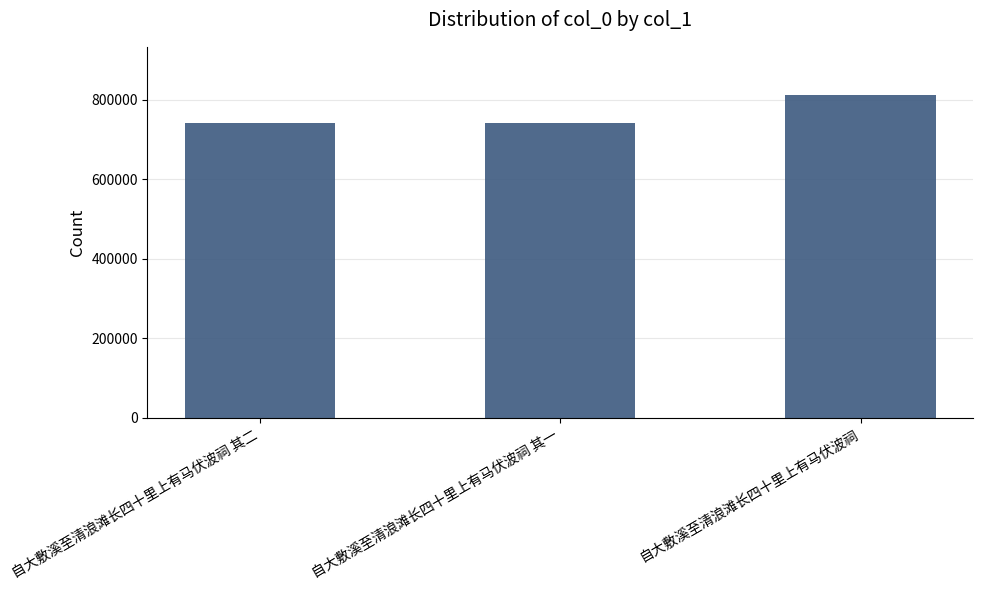

How many distinct data groups are displayed?

1